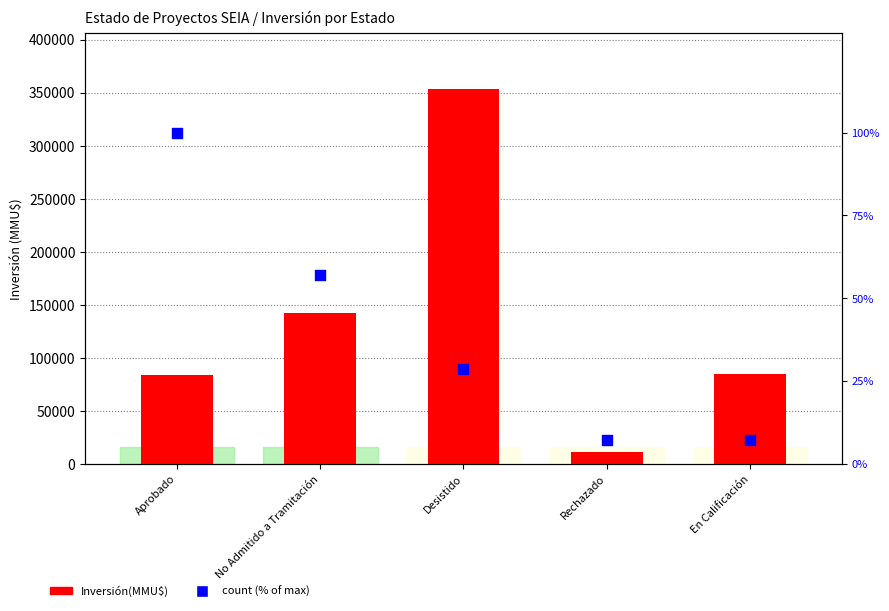

At how many categories does at least one series exceed 223540?

1